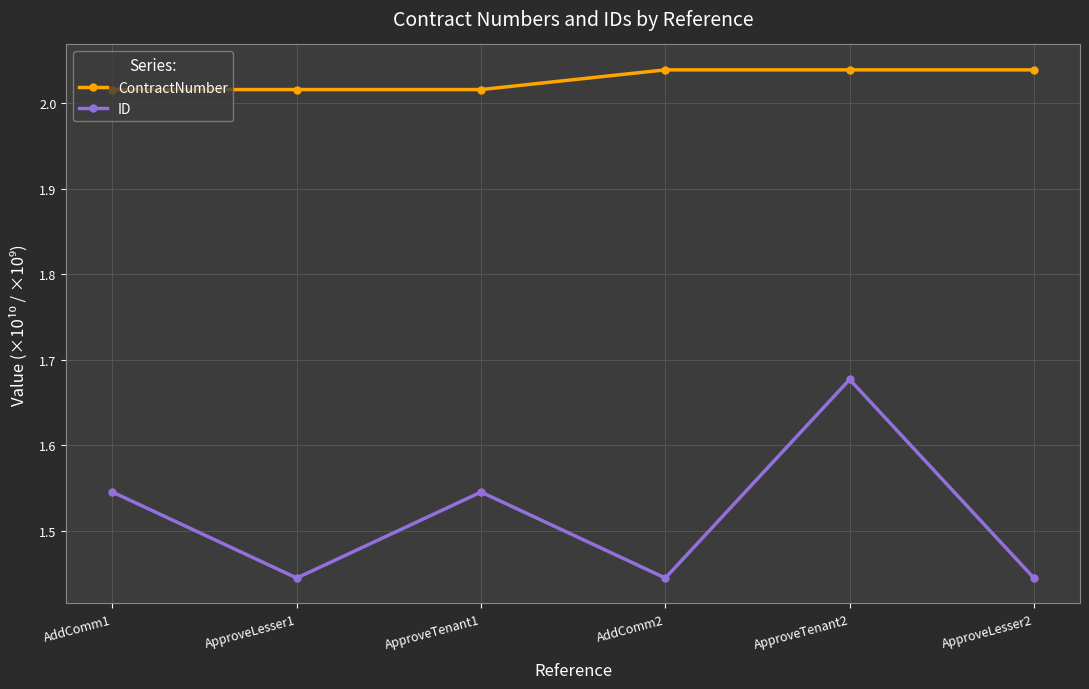

At which category does ID reach its first local peak?

ApproveTenant1